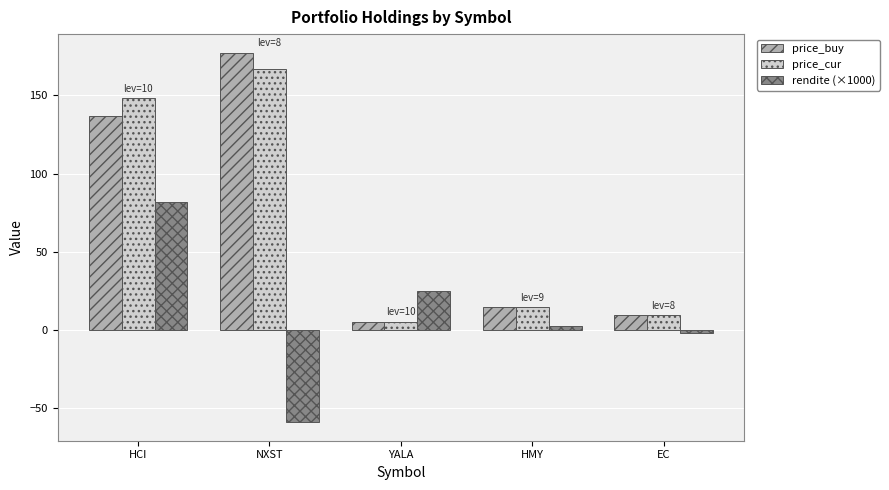

What is the difference between the highest and lowest values at HMY?

11.9